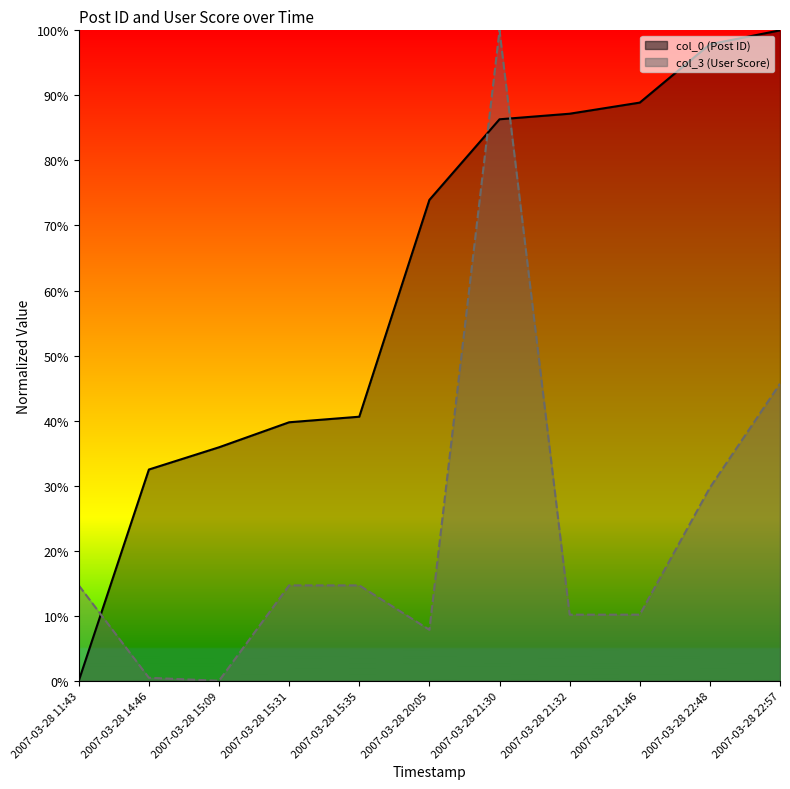

How many lines are shown in the chart?

2